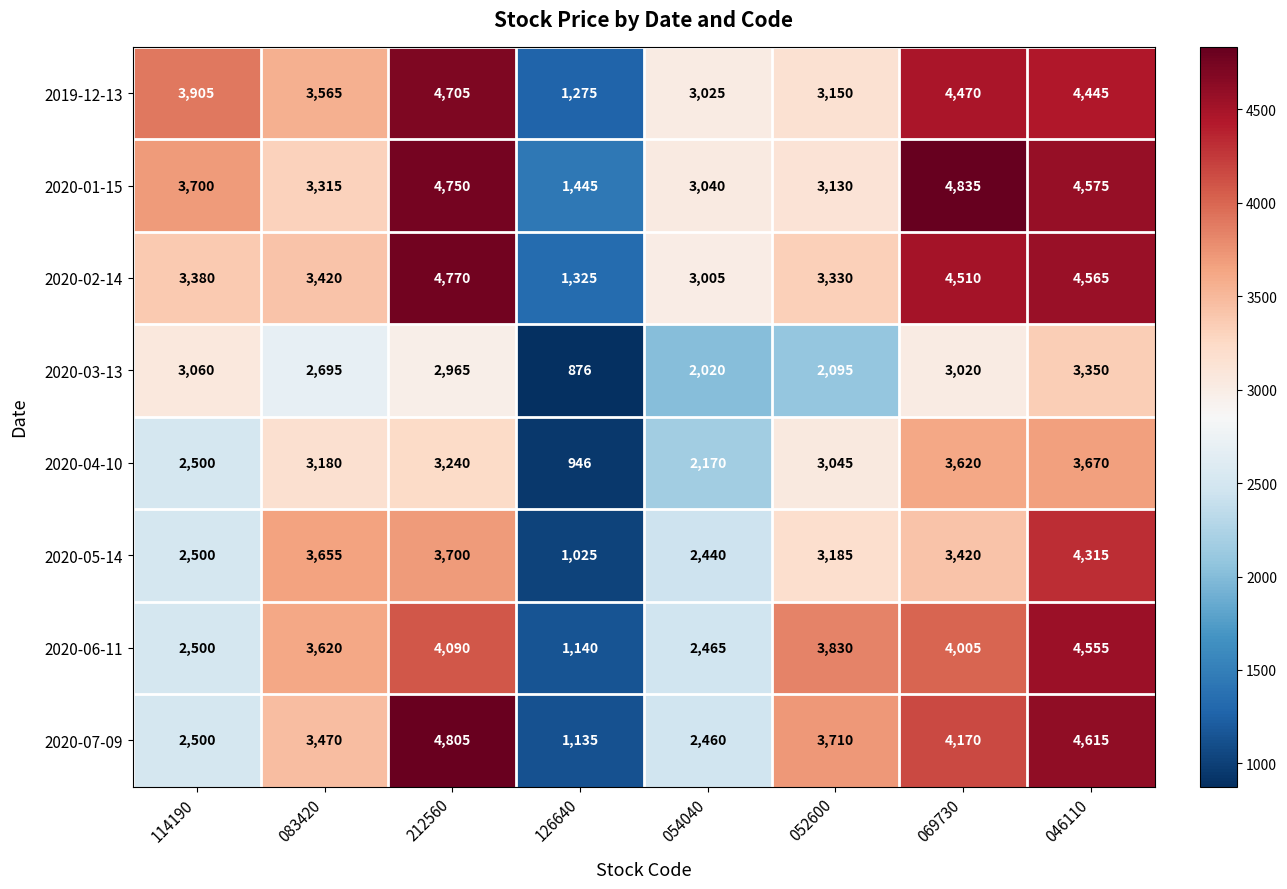

At which category does the chart reach its minimum across all series?

126640